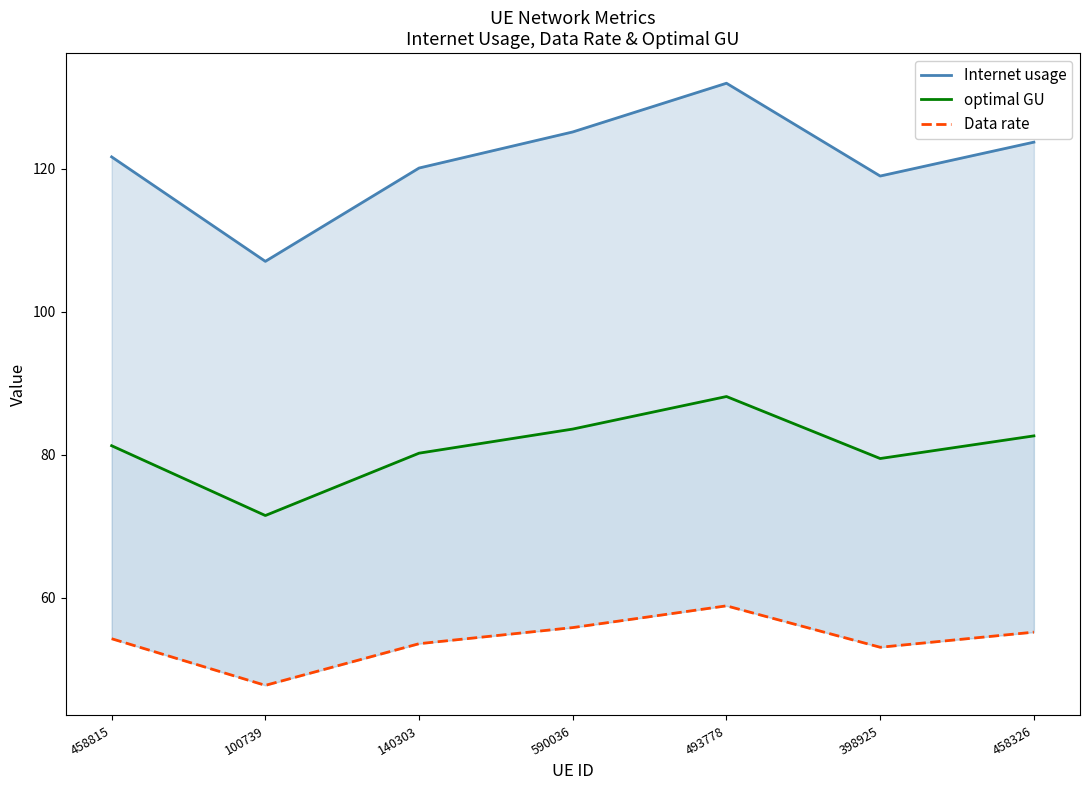

List the series in order of their overall mean, lowest first.

Data rate, optimal GU, Internet usage